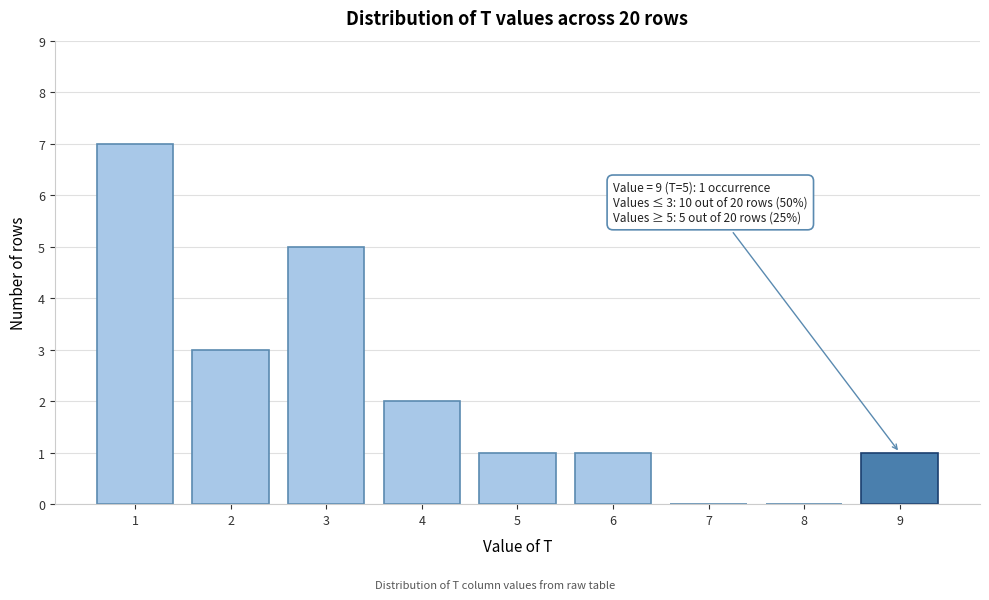

Over which range of the x-axis is the bar tallest?

0.5 to 1.5